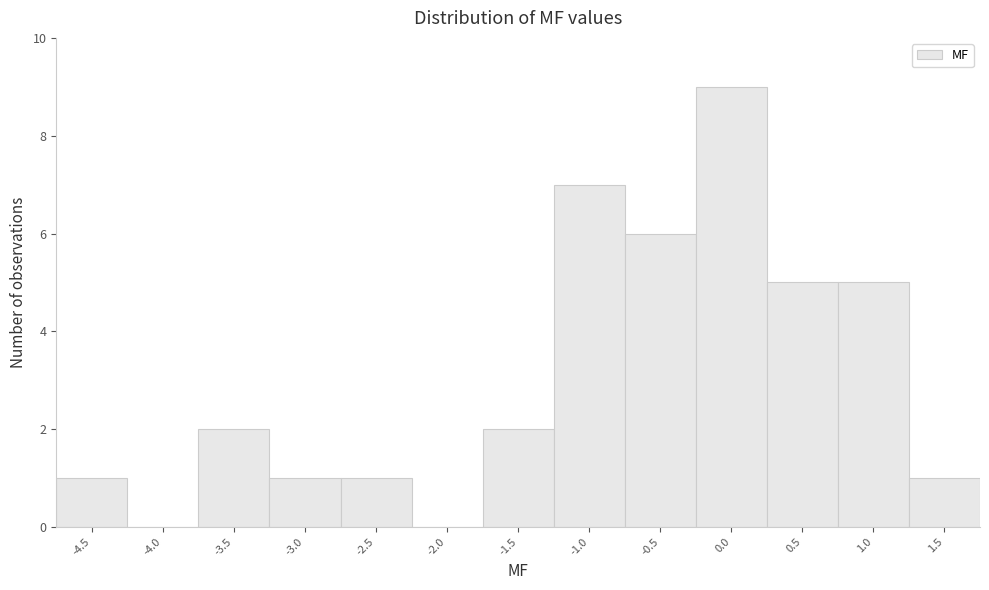

Reading left to right, list all the values displayed in this chart.

-4.5=1	-4.0=0	-3.5=2	-3.0=1	-2.5=1	-2.0=0	-1.5=2	-1.0=7	-0.5=6	0.0=9	0.5=5	1.0=5	1.5=1